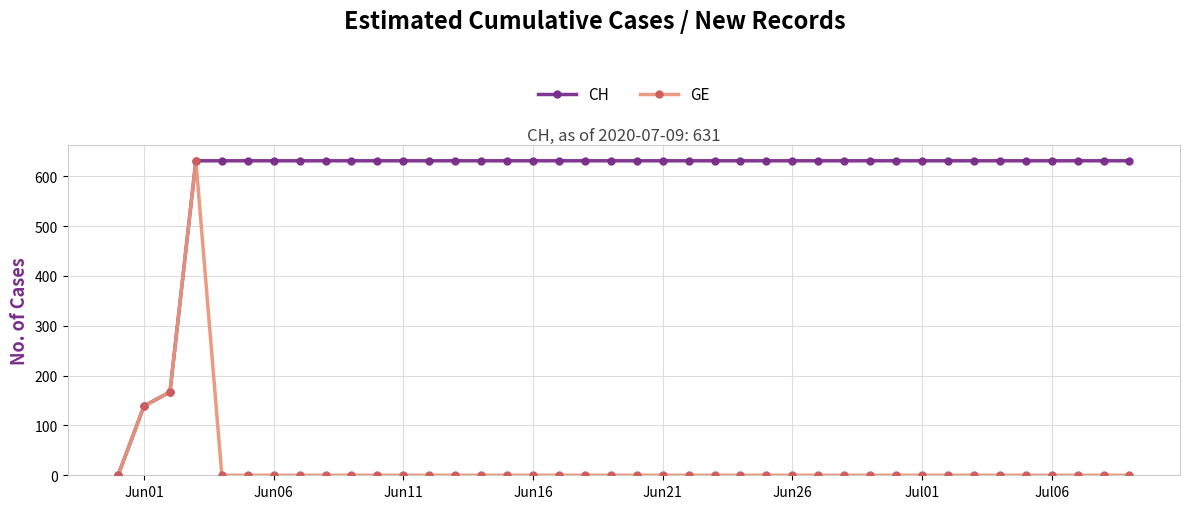

What is the maximum value for GE?

631